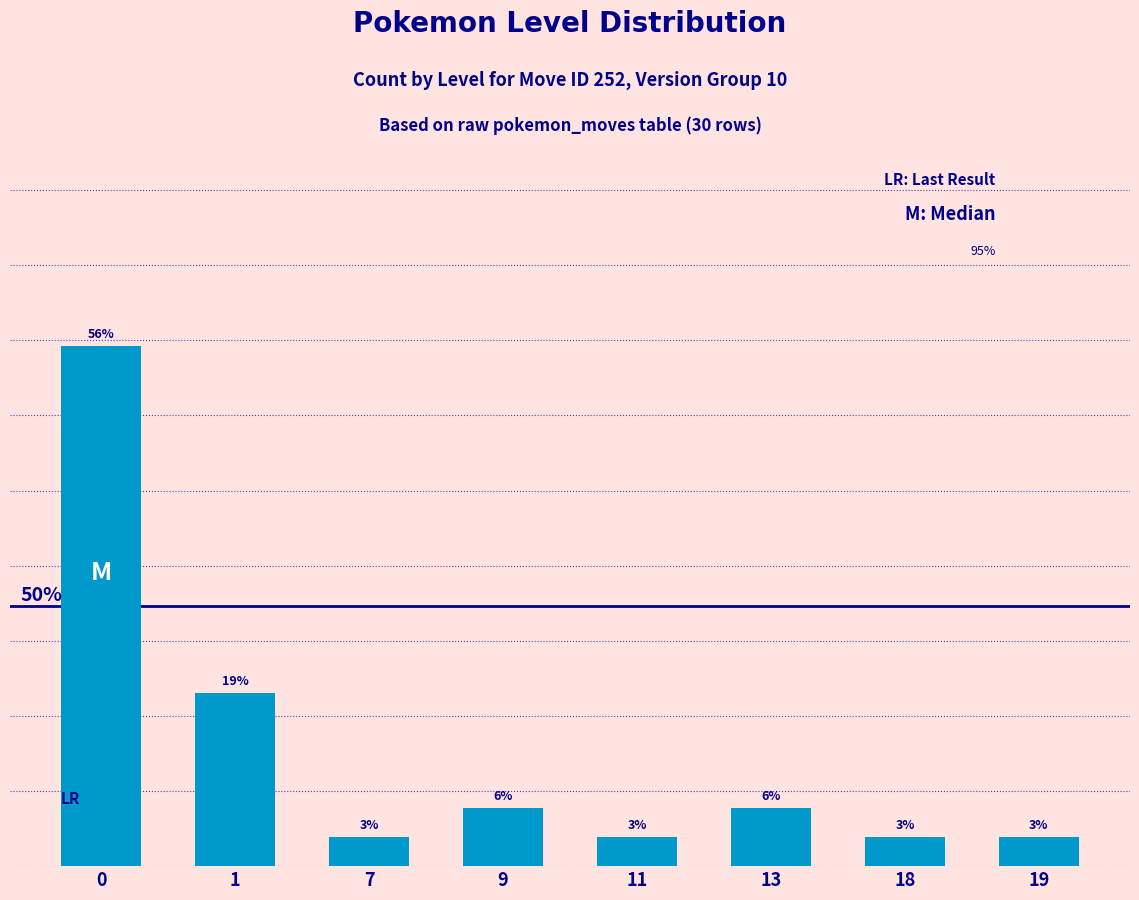

Rank the categories by value from highest to lowest.

0, 1, 9, 13, 7, 11, 18, 19